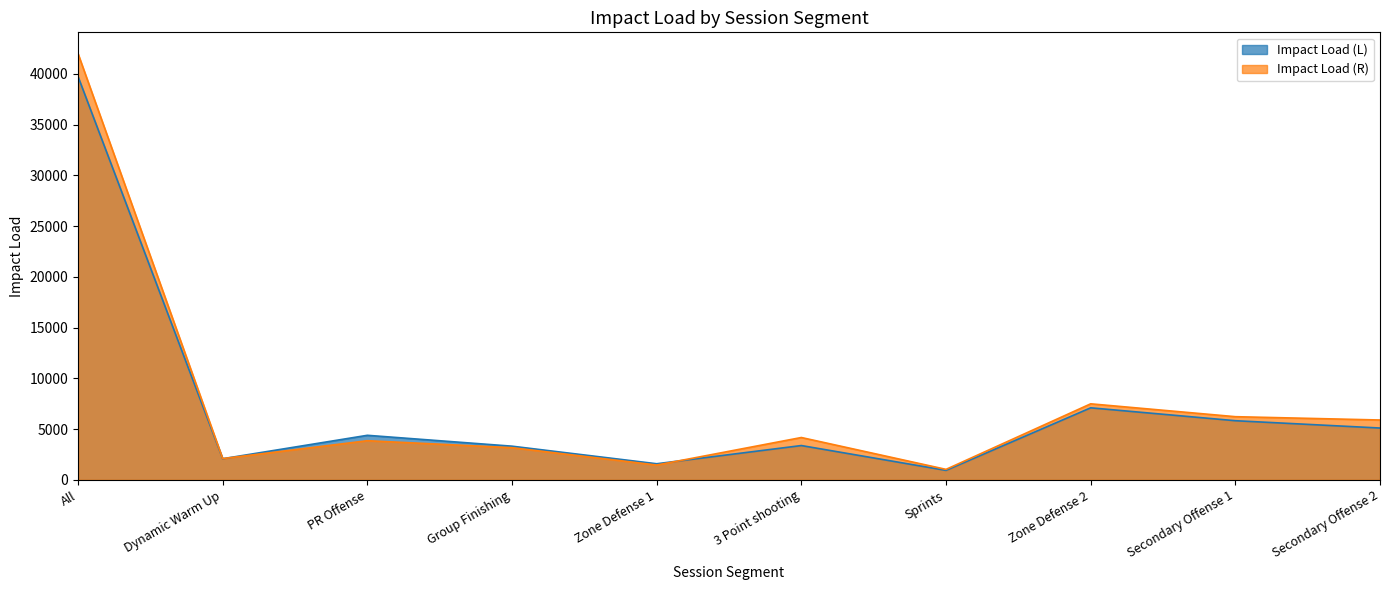

How many distinct data groups are displayed?

2